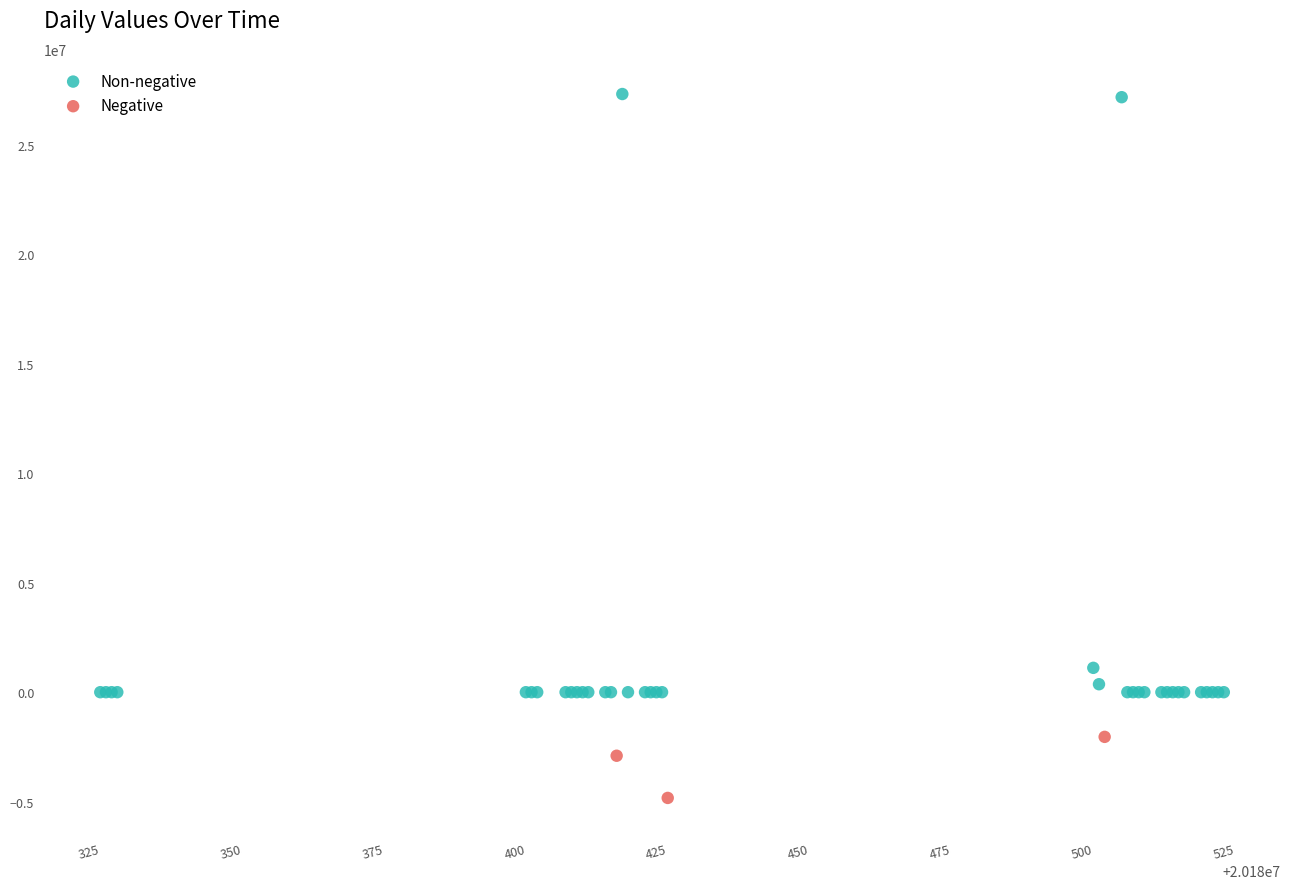

Which series has the widest spread of Y values?

Non-negative